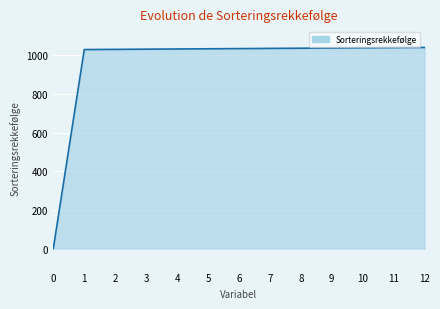

What is the ratio of the value at 9 to the value at 3?

1.0